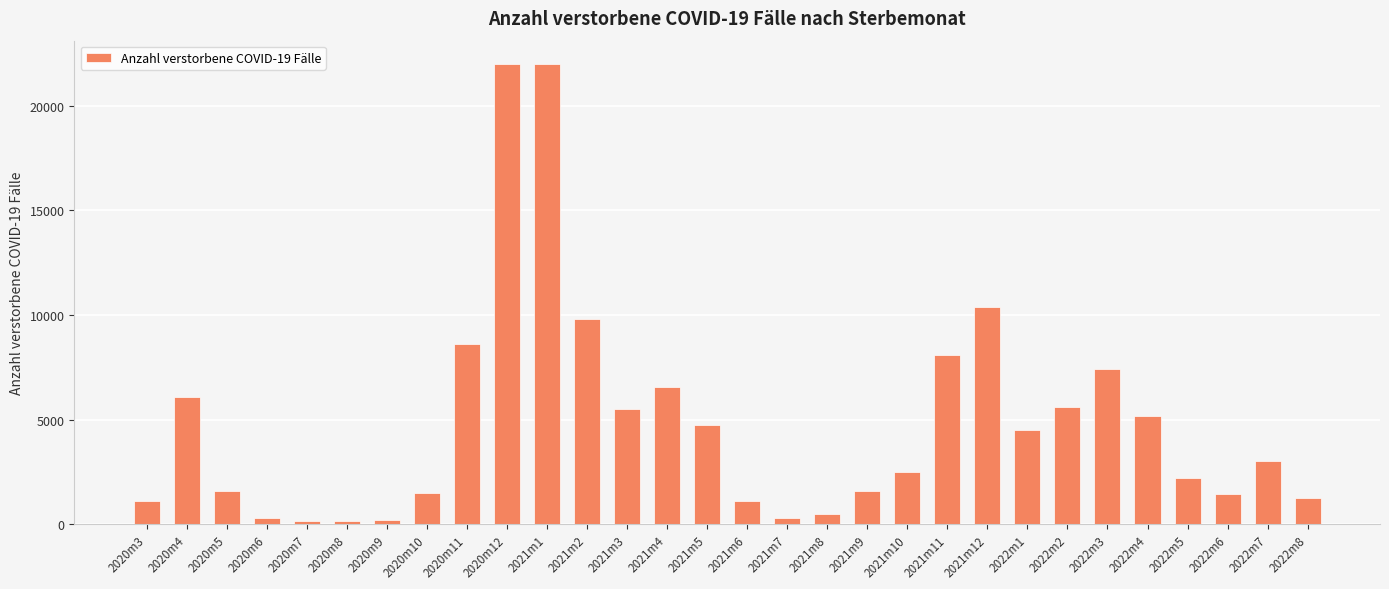

Between 2022m6 and 2021m8, which is larger?

2022m6